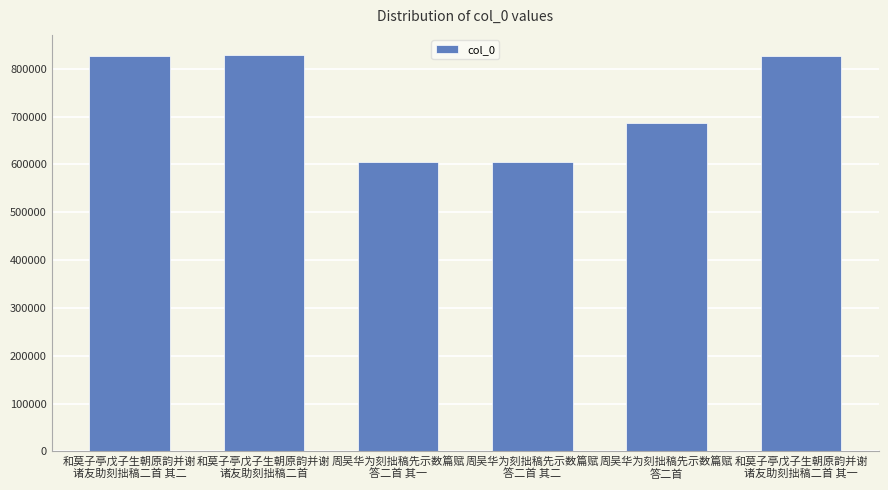

What is the greatest value displayed?

829485